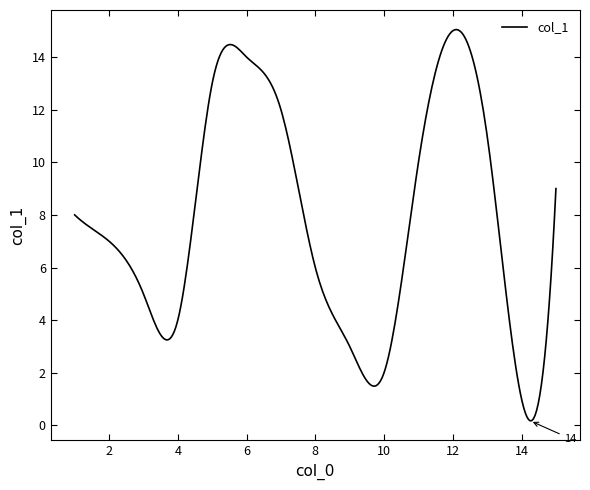

What is the difference between the maximum and minimum values?

14.9